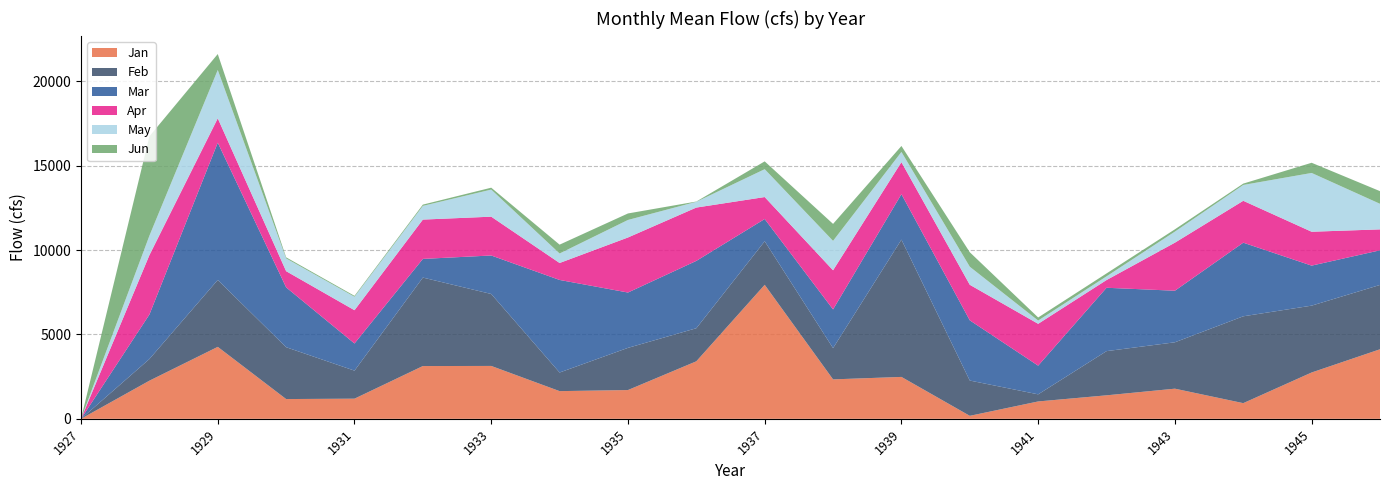

Reading left to right, list all the values displayed in this chart.

Jan: 0.0	2259.0	4264.0	1171.0	1194.0	3127.0	3134.0	1641.0	1705.0	3408.0	7941.0	2337.0	2483.0	177.2	1029.0	1392.0	1786.0	928.3	2745.0	4121.0
Feb: 0.0	1284.0	3966.0	3073.0	1661.0	5243.0	4264.0	1103.0	2500.0	1960.0	2583.0	1853.0	8136.0	2091.0	421.9	2619.0	2749.0	5147.0	3962.0	3813.0
Mar: 0.0	2635.0	8134.0	3546.0	1609.0	1106.0	2281.0	5485.0	3279.0	3991.0	1316.0	2292.0	2693.0	3567.0	1699.0	3755.0	3056.0	4362.0	2371.0	2052.0
Apr: 0.0	3520.0	1444.0	958.9	1972.0	2330.0	2300.0	1005.0	3262.0	3160.0	1302.0	2319.0	1898.0	2107.0	2480.0	457.8	2847.0	2483.0	2008.0	1240.0
May: 0.0	1150.0	2864.0	757.3	798.0	812.5	1605.0	562.5	1038.0	341.0	1651.0	1744.0	605.3	1070.0	193.7	219.2	655.7	937.9	3484.0	1515.0
Jun: 0.0	5891.0	944.5	64.0	54.3	75.4	112.6	524.6	385.8	16.3	463.2	1006.0	353.1	858.7	181.7	172.7	135.5	80.5	603.4	750.3